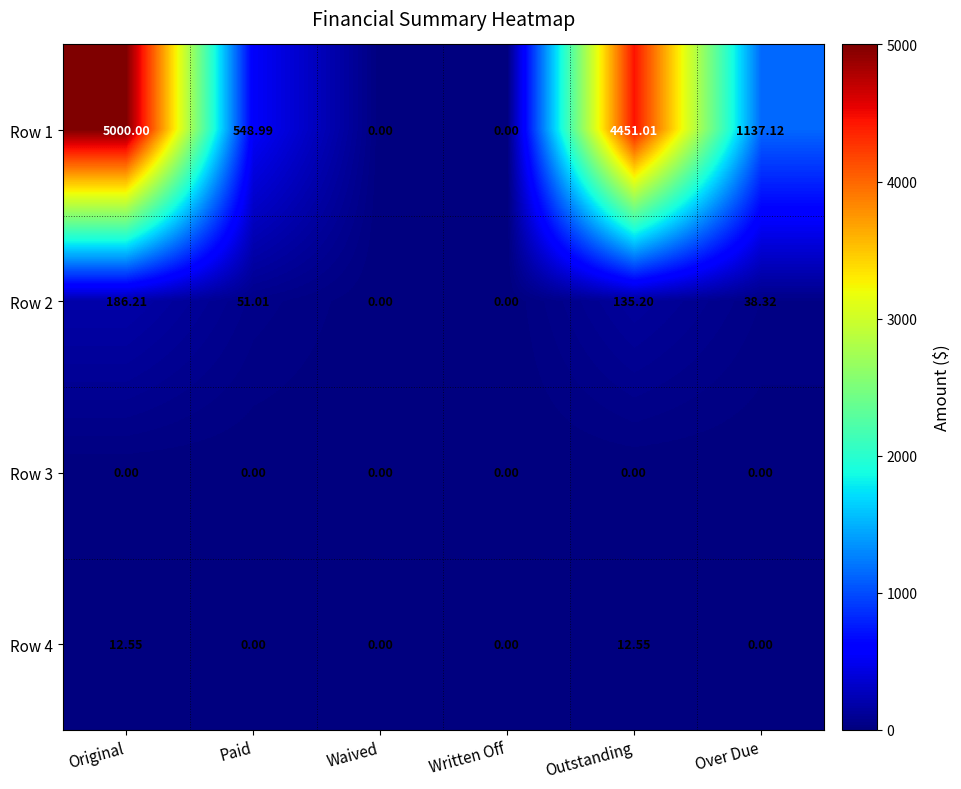

At how many categories does at least one series exceed 1885?

2